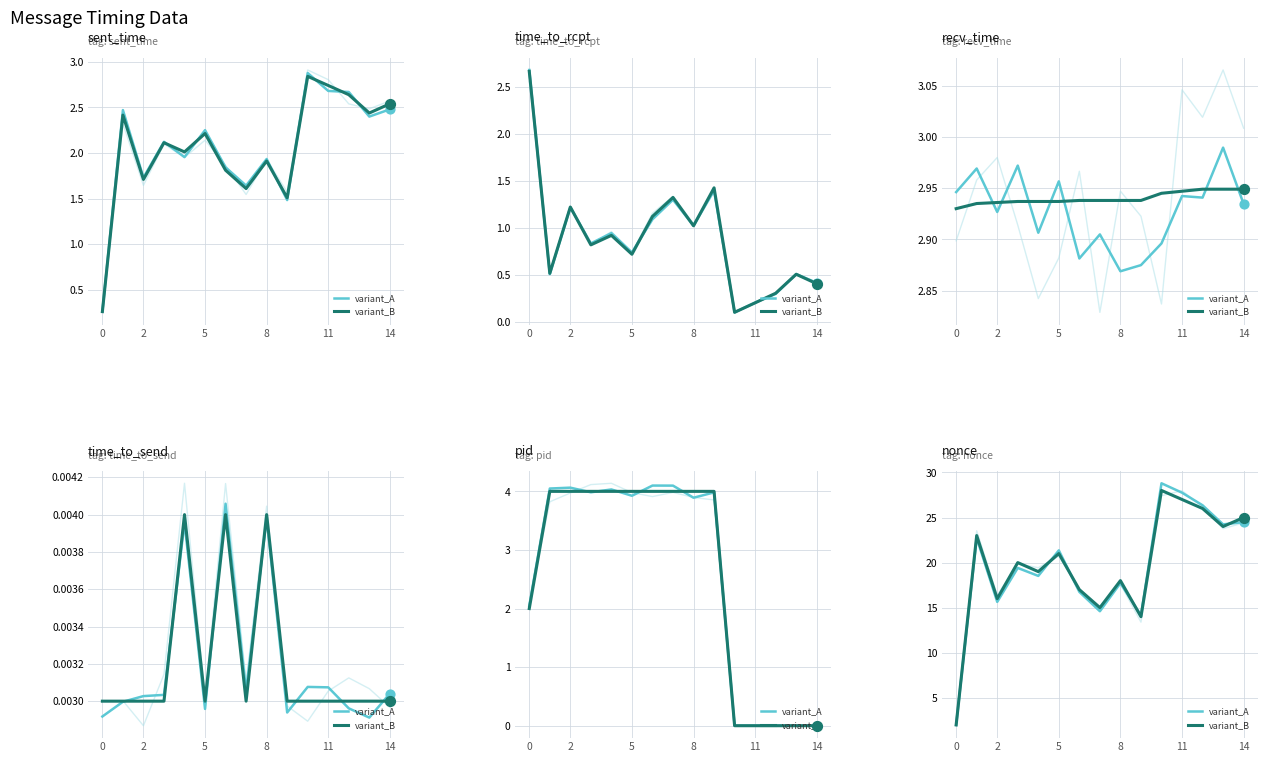

Which series has the largest Y range (max minus min)?

variant_A